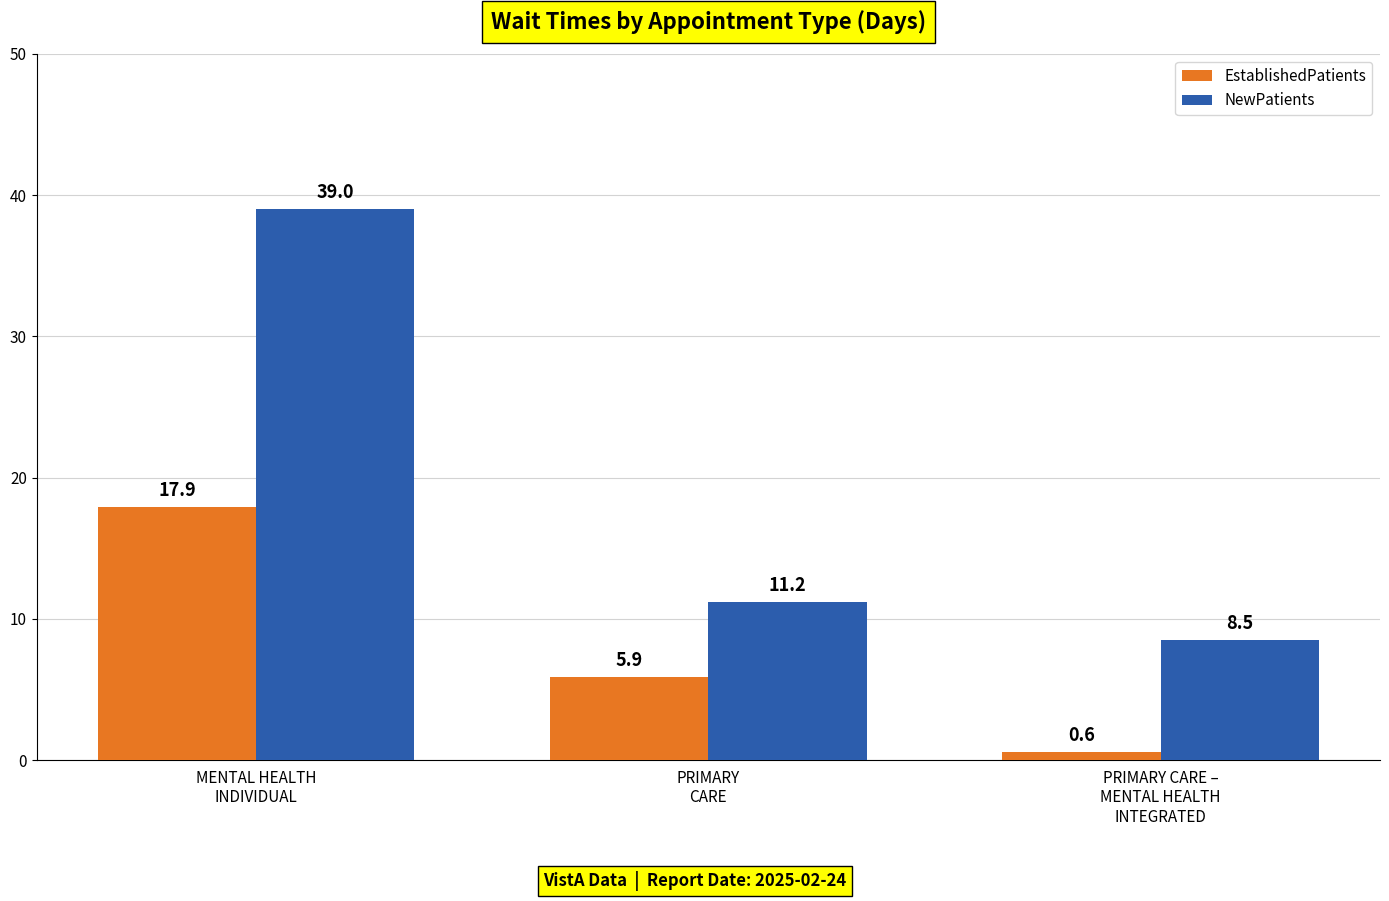

What is the sum of the NewPatients values at MENTAL HEALTH
INDIVIDUAL and PRIMARY CARE –
MENTAL HEALTH
INTEGRATED?

47.5